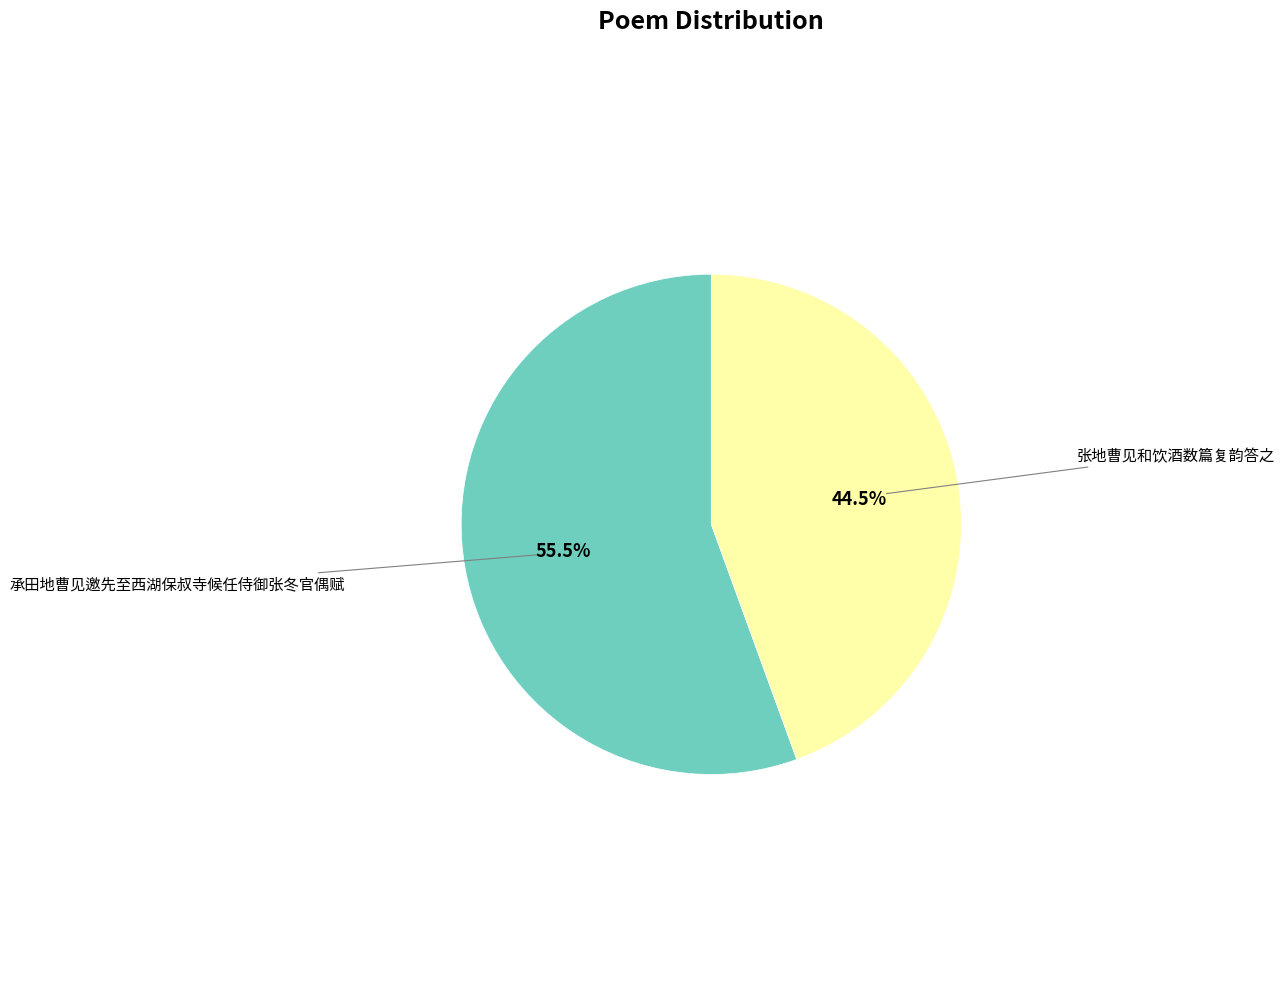

To the nearest percent, what is the average slice percentage?

50%